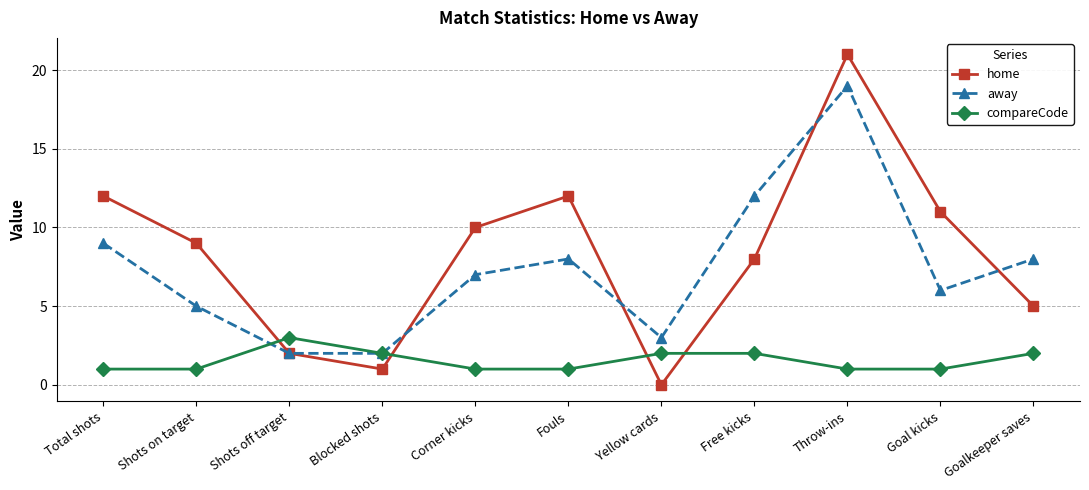

What is the difference between the compareCode values at Free kicks and Throw-ins?

1